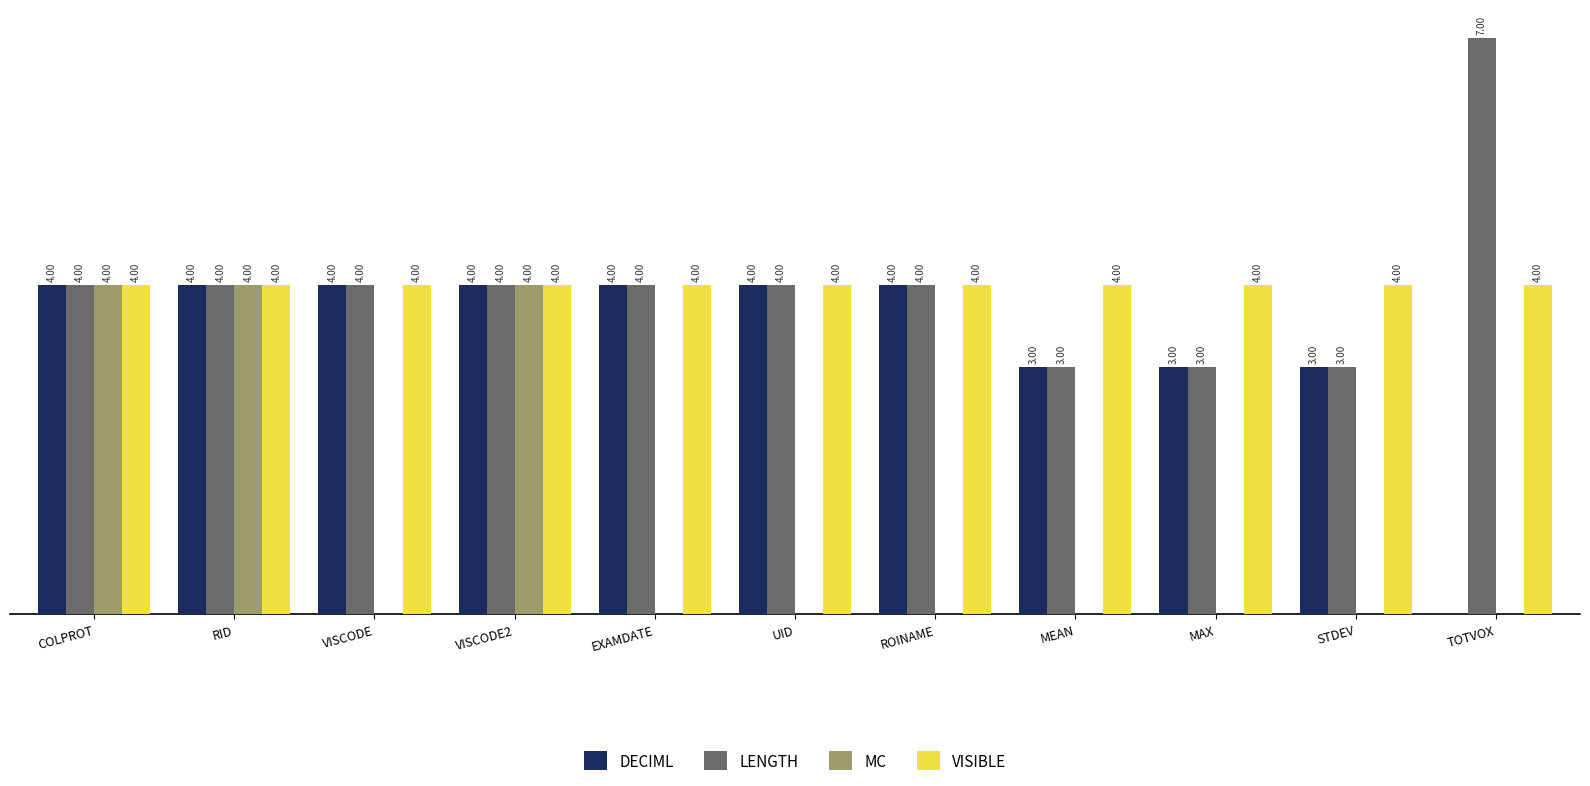

Is the value of MC at MAX greater than the value of VISIBLE at EXAMDATE?

No